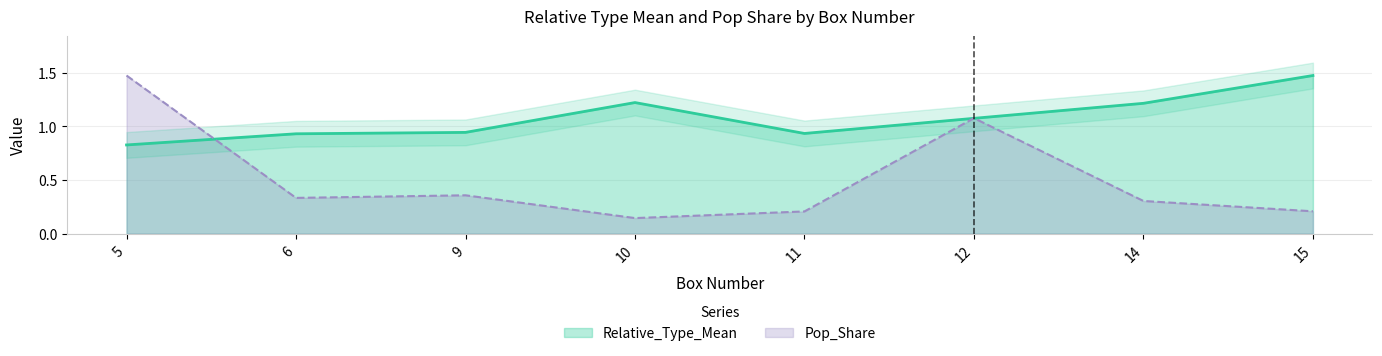

Rank the series by their average value, from lowest to highest.

Pop_Share, Relative_Type_Mean